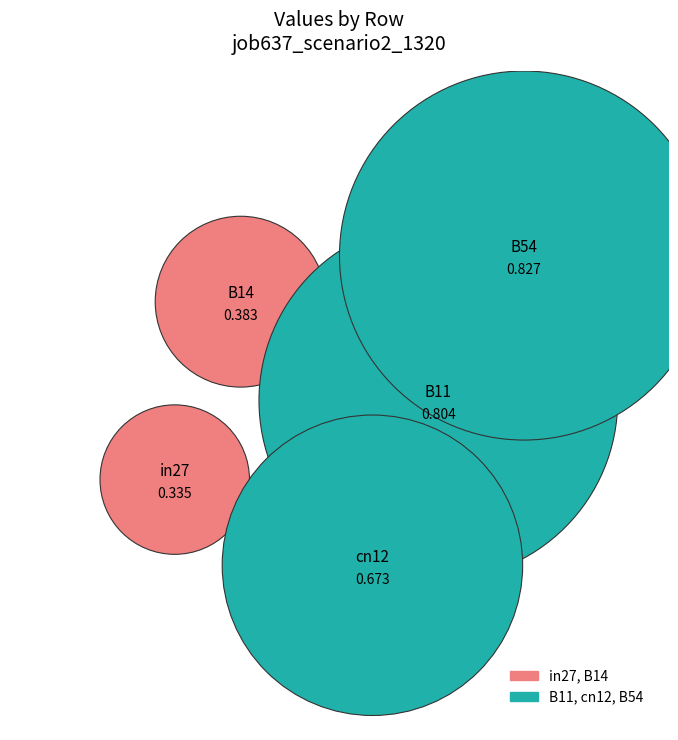

True or false: cn12 accounts for 22% of the total.

True